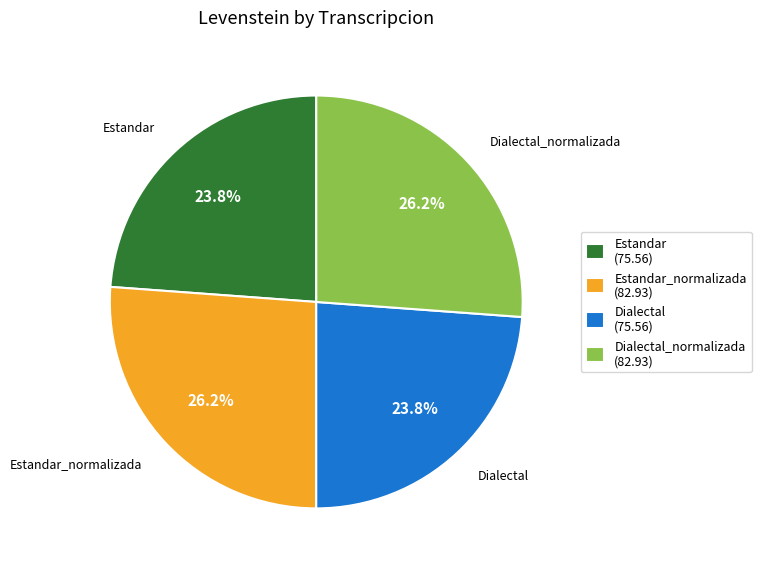

Approximately how many times larger is the value at Dialectal (75.56) compared to Estandar_normalizada (82.93)?

0.9